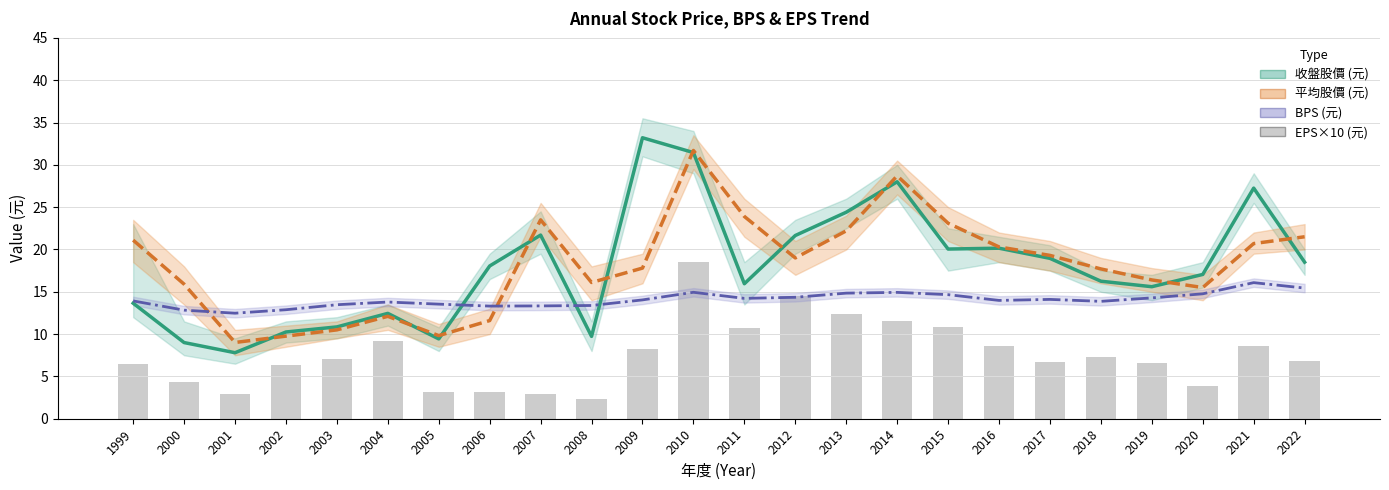

Reading right to left, list all the values displayed in this chart.

收盤股價 (元): 2022=18.5	2021=27.2	2020=17.1	2019=15.6	2018=16.2	2017=18.9	2016=20.1	2015=20.1	2014=28.0	2013=24.4	2012=21.6	2011=15.9	2010=31.4	2009=33.2	2008=9.7	2007=21.7	2006=18.1	2005=9.4	2004=12.4	2003=10.8	2002=10.2	2001=7.8	2000=9.0	1999=13.7
平均股價 (元): 2022=21.5	2021=20.7	2020=15.5	2019=16.4	2018=17.7	2017=19.3	2016=20.3	2015=23.1	2014=28.7	2013=22.2	2012=19.0	2011=23.9	2010=31.7	2009=17.8	2008=16.1	2007=23.5	2006=11.6	2005=9.8	2004=12.1	2003=10.5	2002=9.8	2001=9.0	2000=15.9	1999=21.1
BPS (元): 2022=15.4	2021=16.1	2020=14.8	2019=14.3	2018=13.9	2017=14.1	2016=14.0	2015=14.7	2014=14.9	2013=14.8	2012=14.3	2011=14.2	2010=14.9	2009=14.0	2008=13.4	2007=13.3	2006=13.3	2005=13.5	2004=13.8	2003=13.5	2002=12.9	2001=12.5	2000=12.8	1999=13.9
EPS×10 (元): 2022=6.8	2021=8.6	2020=3.9	2019=6.6	2018=7.3	2017=6.7	2016=8.6	2015=10.8	2014=11.6	2013=12.4	2012=14.5	2011=10.7	2010=18.5	2009=8.2	2008=2.3	2007=2.9	2006=3.2	2005=3.2	2004=9.2	2003=7.1	2002=6.3	2001=2.9	2000=4.3	1999=6.5